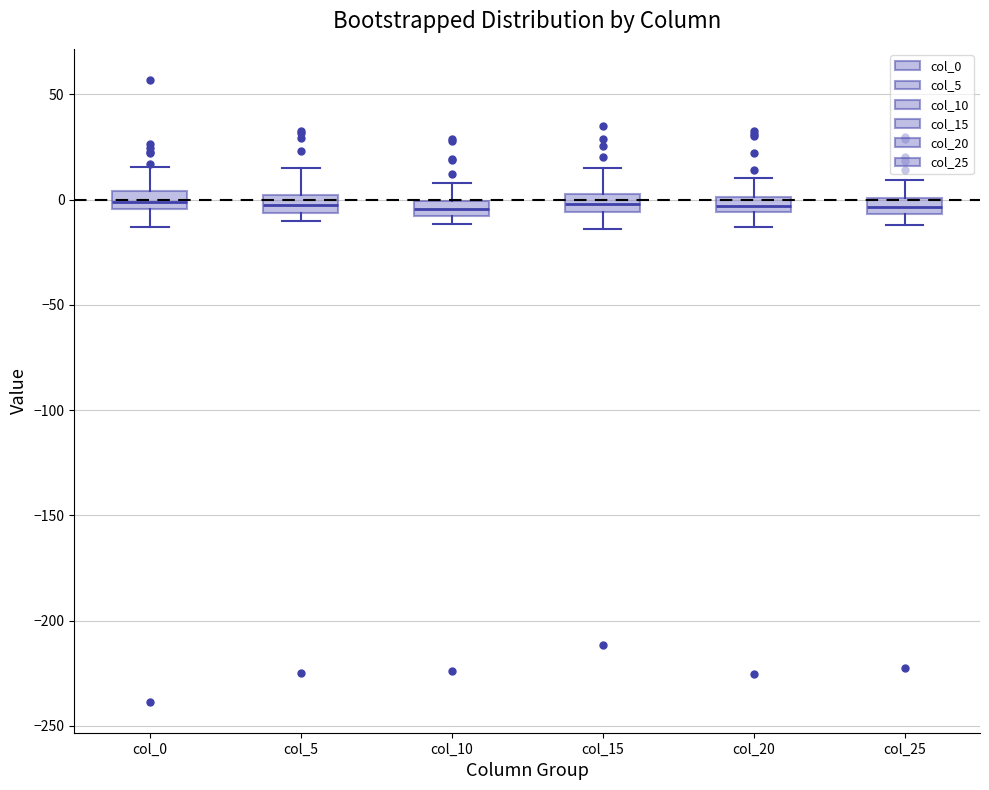

Where is the lower edge of the box for col_15 on the y-axis? The values are not printed on the chart, so give them approximately, as read against the axis.

-5